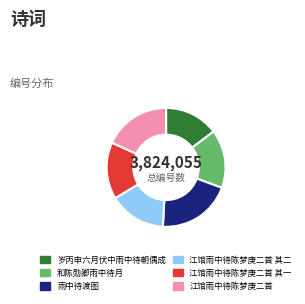

Does 雨中待渡图 account for over 50% of the chart?

No